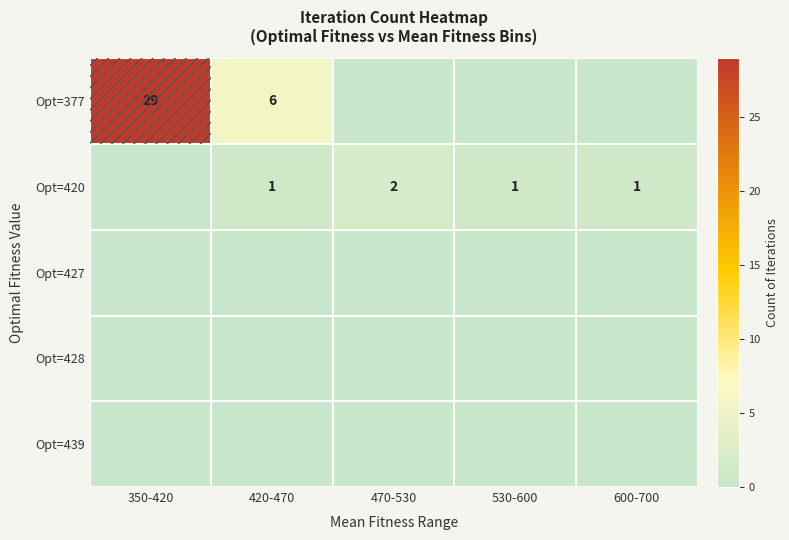

At which category is the sum across all series the highest?

350-420